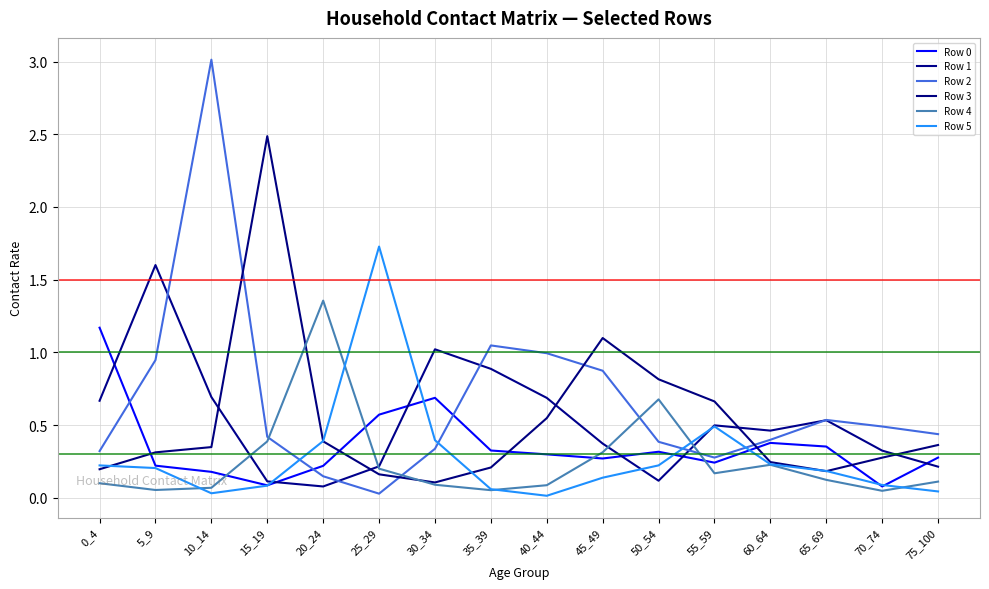

Which series has the largest total across all categories?

Row 2